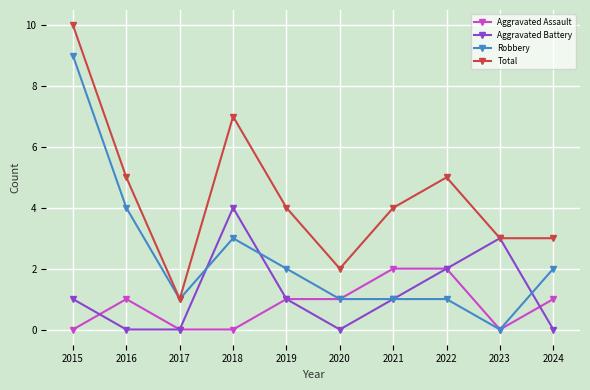

True or false: Aggravated Assault and Total intersect in this chart.

False